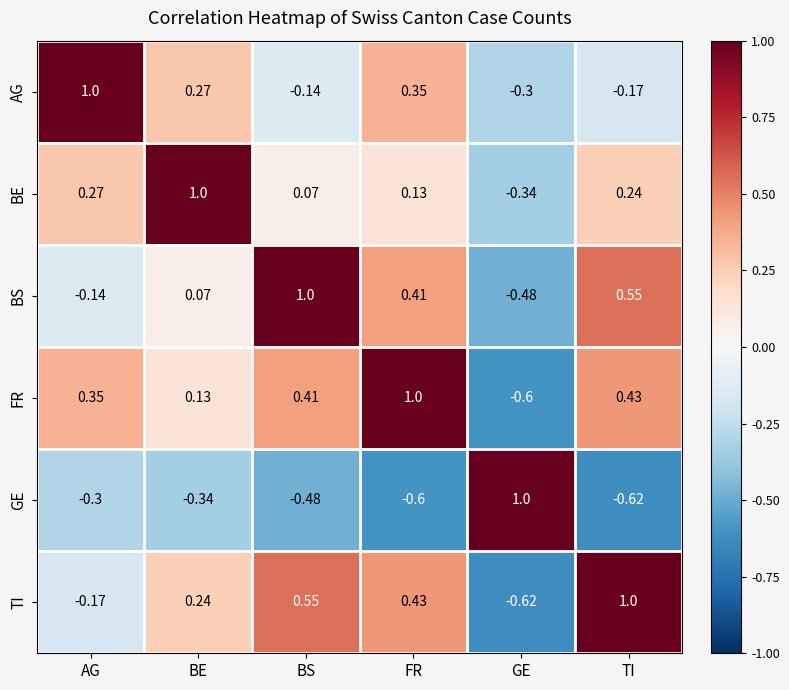

Where does the TI series first go above 0?

BE